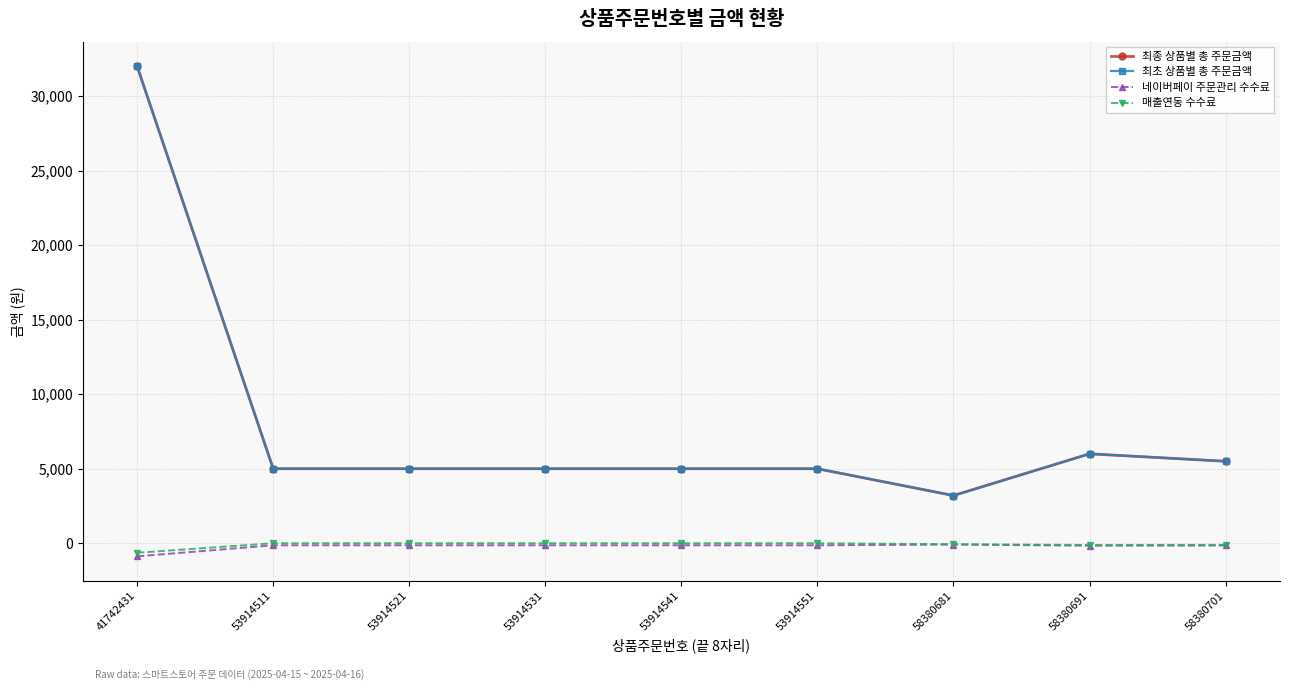

At which category is the sum across all series the highest?

41742431